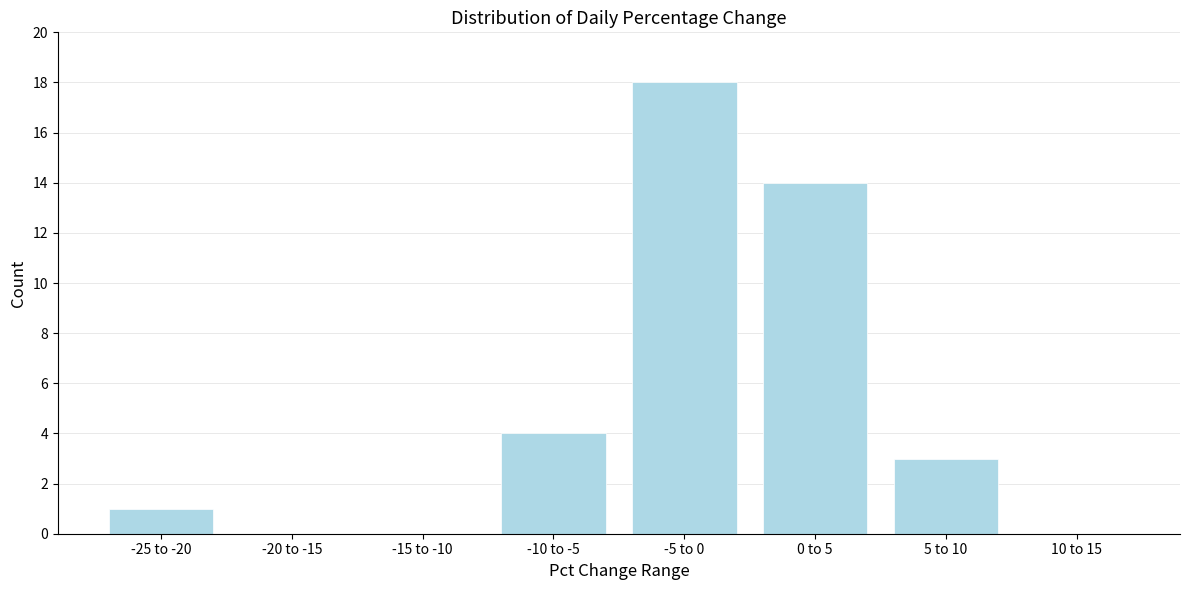

Reading left to right, transcribe all the data shown in this chart.

-25 to -20=1	-20 to -15=0	-15 to -10=0	-10 to -5=4	-5 to 0=18	0 to 5=14	5 to 10=3	10 to 15=0